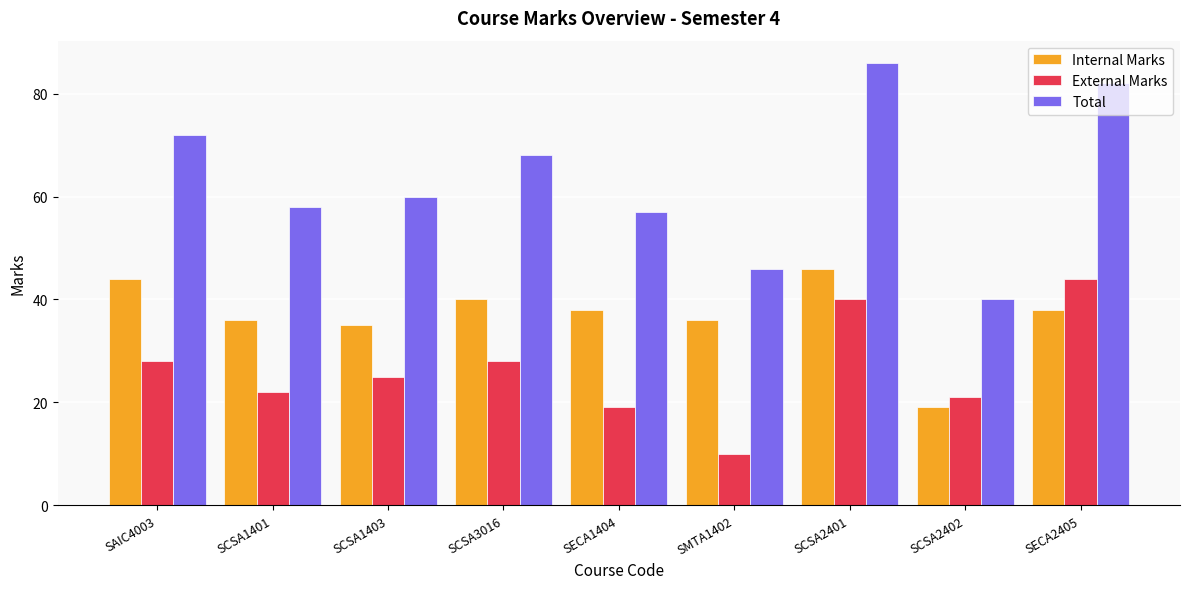

What position from the left is SCSA1403?

3